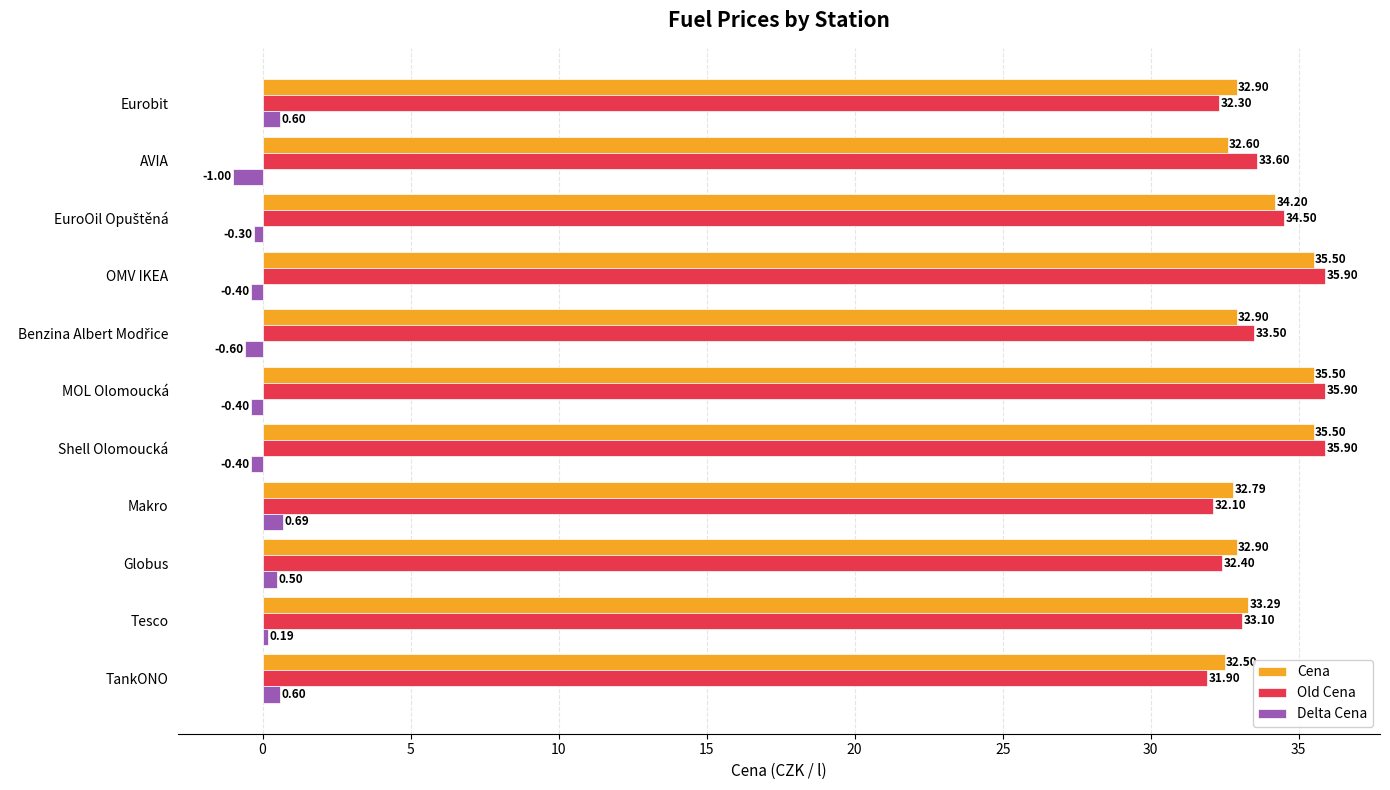

At which label is Old Cena closest to 33?

Tesco